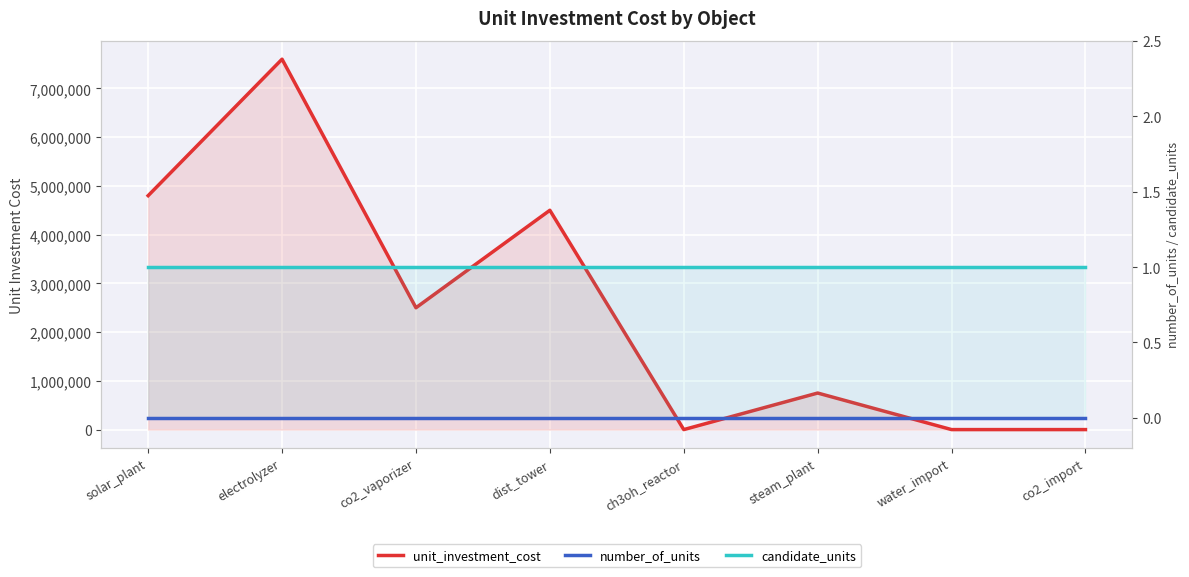

At which category is the sum across all series the highest?

electrolyzer